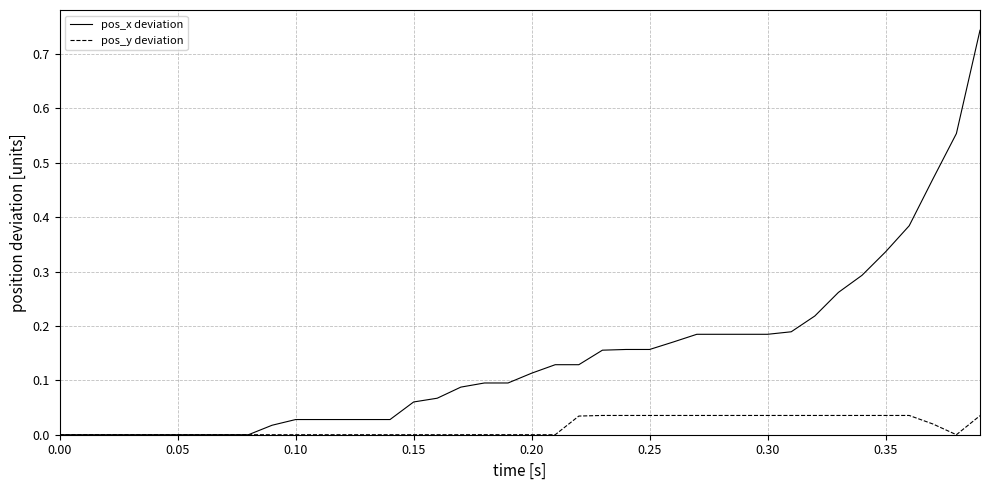

Which series has the largest total across all categories?

pos_x deviation